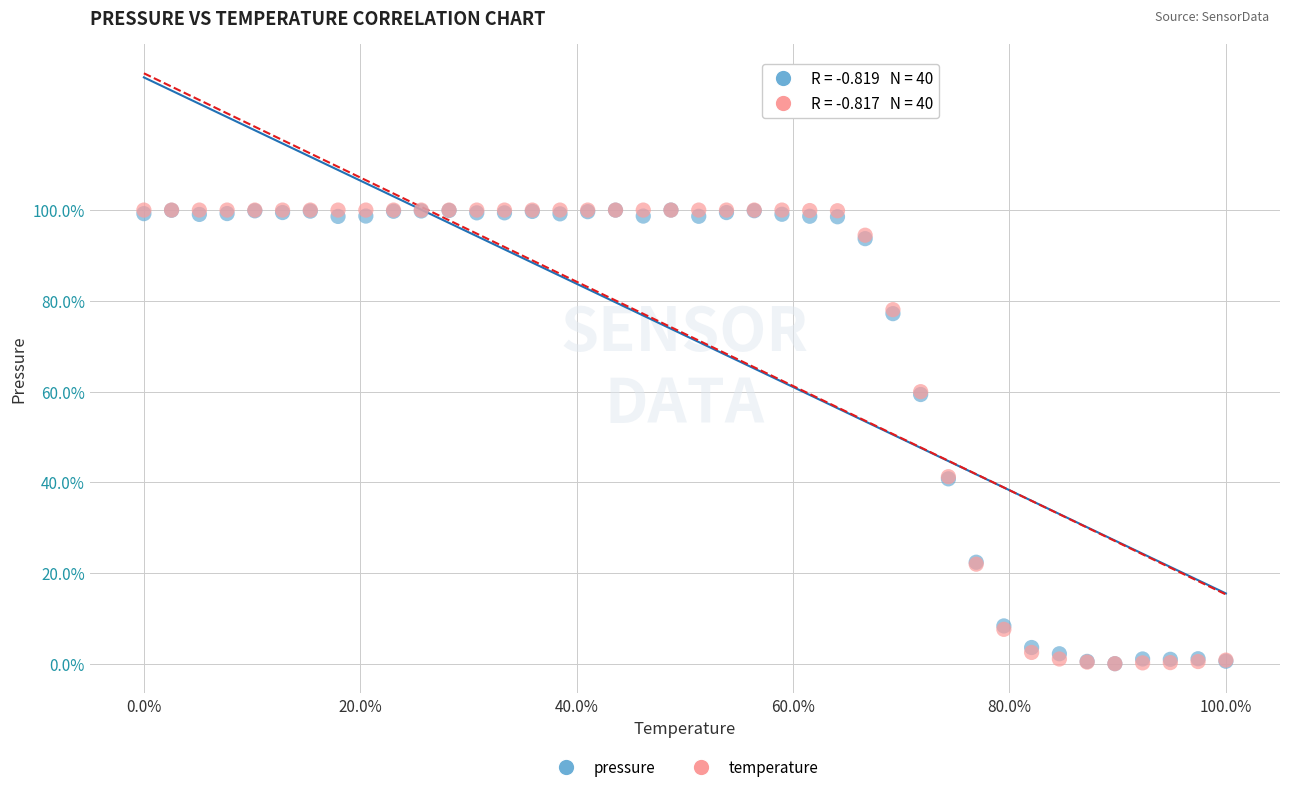

What are all the series names shown in the legend?

pressure, temperature